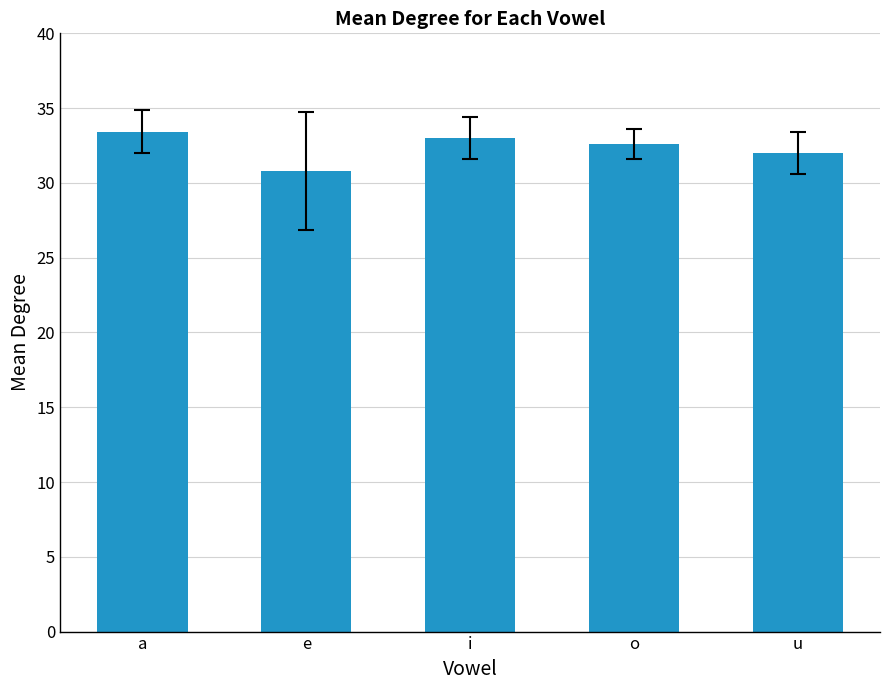

What is the change in value from i to u?

-1.0